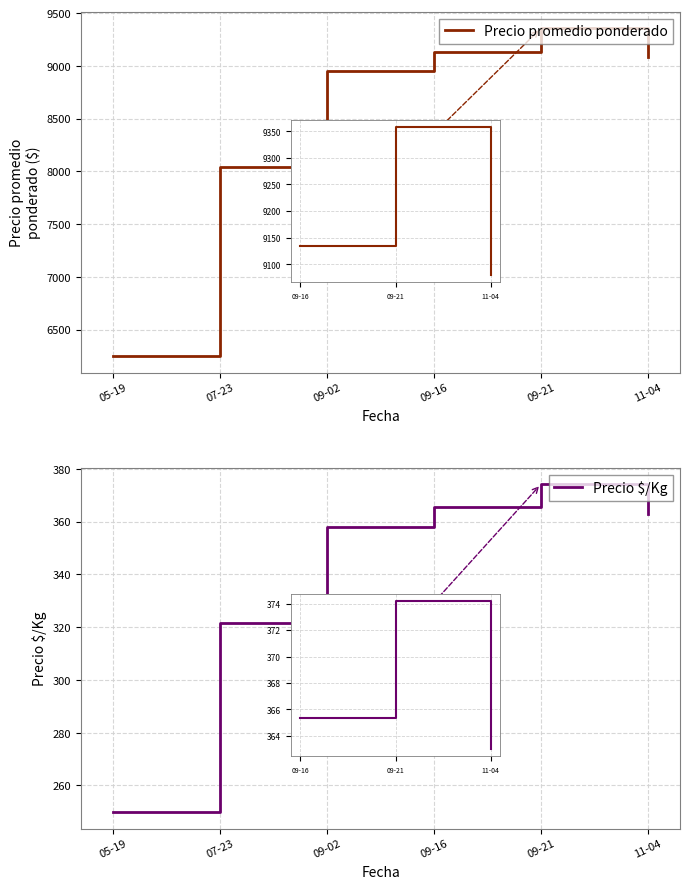

Rank the series by their average value, from lowest to highest.

Precio $/Kg, Precio promedio ponderado